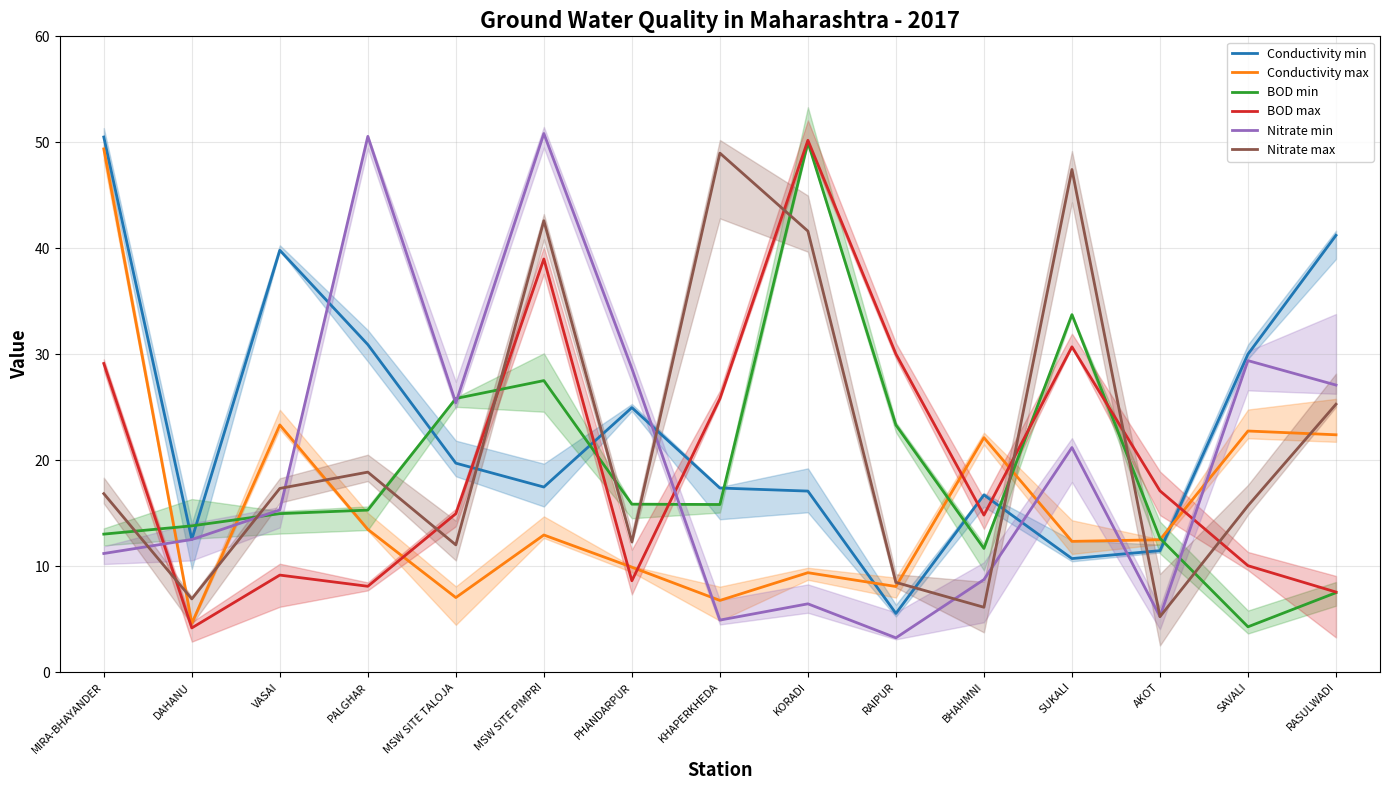

Reading left to right, extract all data points from this chart.

Conductivity min: MIRA-BHAYANDER=50.5	DAHANU=12.5	VASAI=39.8	PALGHAR=30.9	MSW SITE TALOJA=19.7	MSW SITE PIMPRI=17.5	PHANDARPUR=25.0	KHAPERKHEDA=17.4	KORADI=17.1	RAIPUR=5.5	BHAHMNI=16.7	SUKALI=10.7	AKOT=11.5	SAVALI=30.0	RASULWADI=41.2
Conductivity max: MIRA-BHAYANDER=49.4	DAHANU=4.6	VASAI=23.3	PALGHAR=13.5	MSW SITE TALOJA=7.0	MSW SITE PIMPRI=12.9	PHANDARPUR=9.9	KHAPERKHEDA=6.8	KORADI=9.4	RAIPUR=8.1	BHAHMNI=22.1	SUKALI=12.3	AKOT=12.5	SAVALI=22.8	RASULWADI=22.4
BOD min: MIRA-BHAYANDER=13.0	DAHANU=13.8	VASAI=15.0	PALGHAR=15.3	MSW SITE TALOJA=25.8	MSW SITE PIMPRI=27.5	PHANDARPUR=15.9	KHAPERKHEDA=15.8	KORADI=50.0	RAIPUR=23.3	BHAHMNI=11.7	SUKALI=33.7	AKOT=12.6	SAVALI=4.3	RASULWADI=7.5
BOD max: MIRA-BHAYANDER=29.1	DAHANU=4.2	VASAI=9.2	PALGHAR=8.1	MSW SITE TALOJA=15.0	MSW SITE PIMPRI=39.0	PHANDARPUR=8.6	KHAPERKHEDA=25.8	KORADI=50.2	RAIPUR=30.0	BHAHMNI=14.8	SUKALI=30.7	AKOT=17.1	SAVALI=10.0	RASULWADI=7.6
Nitrate min: MIRA-BHAYANDER=11.2	DAHANU=12.5	VASAI=15.3	PALGHAR=50.6	MSW SITE TALOJA=25.4	MSW SITE PIMPRI=50.8	PHANDARPUR=28.7	KHAPERKHEDA=4.9	KORADI=6.4	RAIPUR=3.2	BHAHMNI=8.7	SUKALI=21.2	AKOT=5.2	SAVALI=29.4	RASULWADI=27.1
Nitrate max: MIRA-BHAYANDER=16.8	DAHANU=6.9	VASAI=17.3	PALGHAR=18.9	MSW SITE TALOJA=12.0	MSW SITE PIMPRI=42.6	PHANDARPUR=12.3	KHAPERKHEDA=49.0	KORADI=41.6	RAIPUR=8.5	BHAHMNI=6.1	SUKALI=47.4	AKOT=5.2	SAVALI=15.7	RASULWADI=25.3